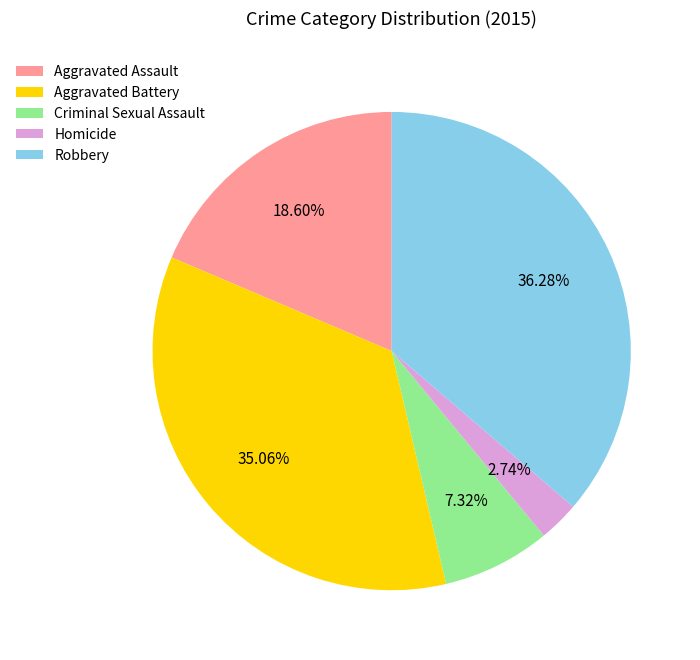

Rank the categories by value from lowest to highest.

Homicide, Criminal Sexual Assault, Aggravated Assault, Aggravated Battery, Robbery